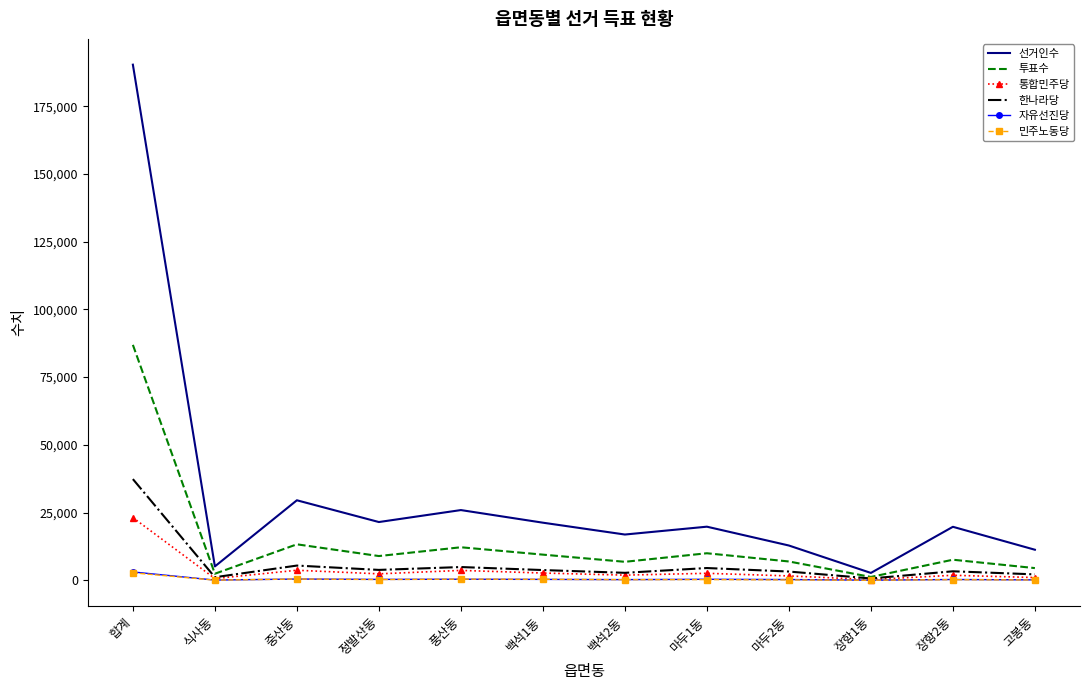

What is the difference between the second highest and minimum values in the 한나라당 series?

4759